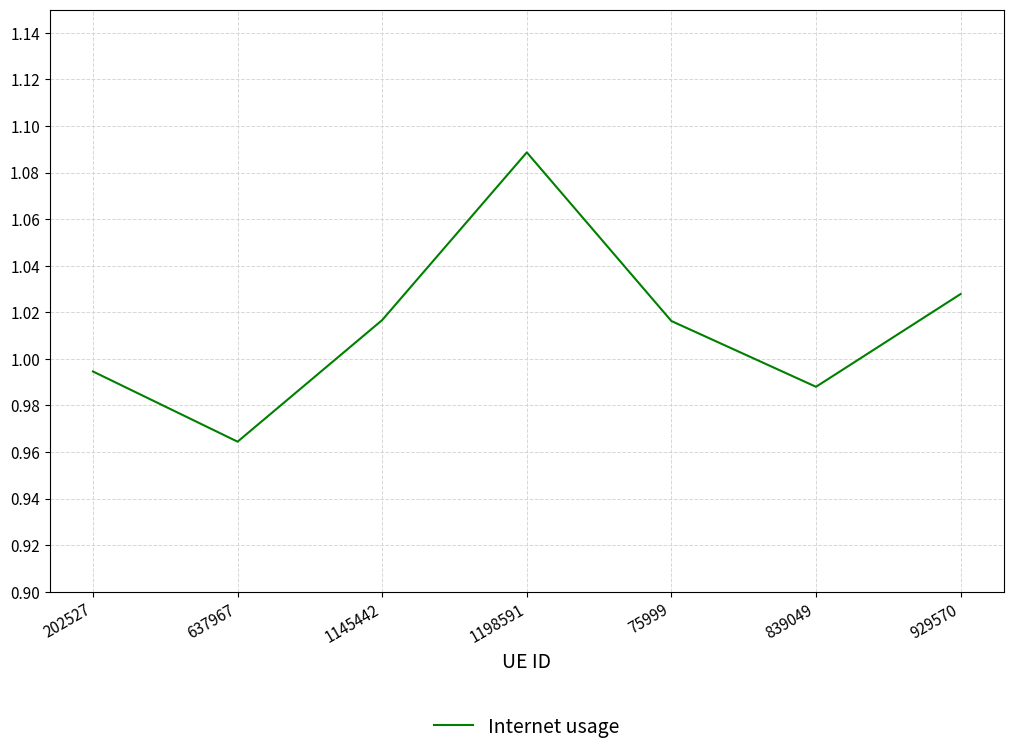

True or false: there are more than 1 points higher than both neighbors.

False